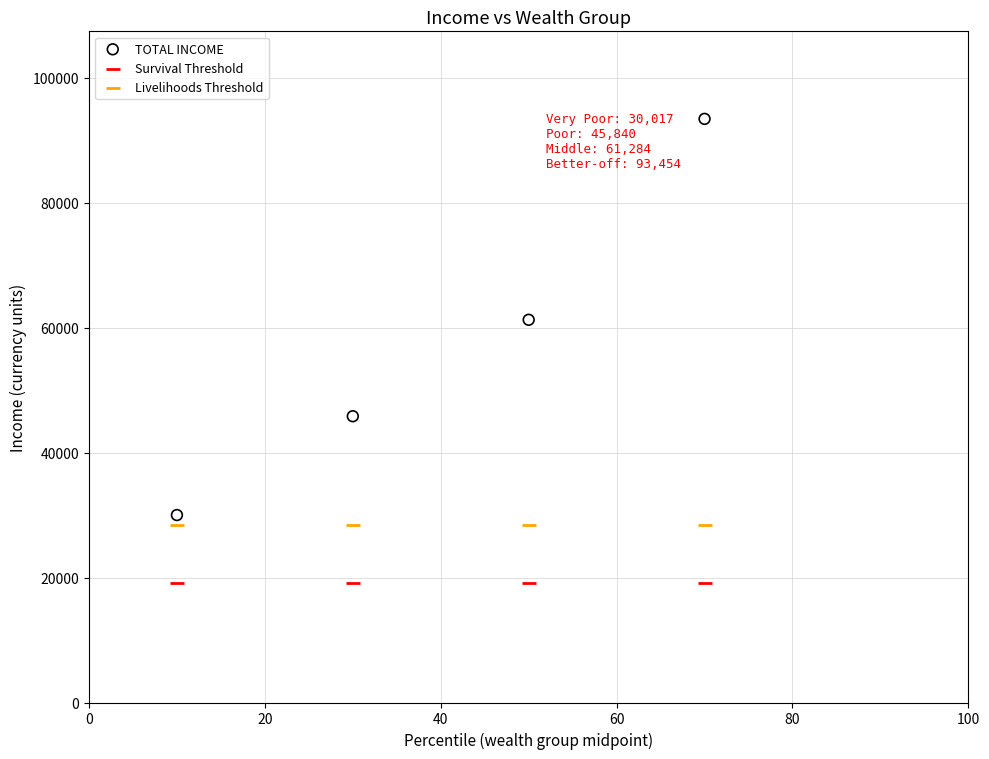

What are all the series names shown in the legend?

TOTAL INCOME, Survival Threshold, Livelihoods Threshold